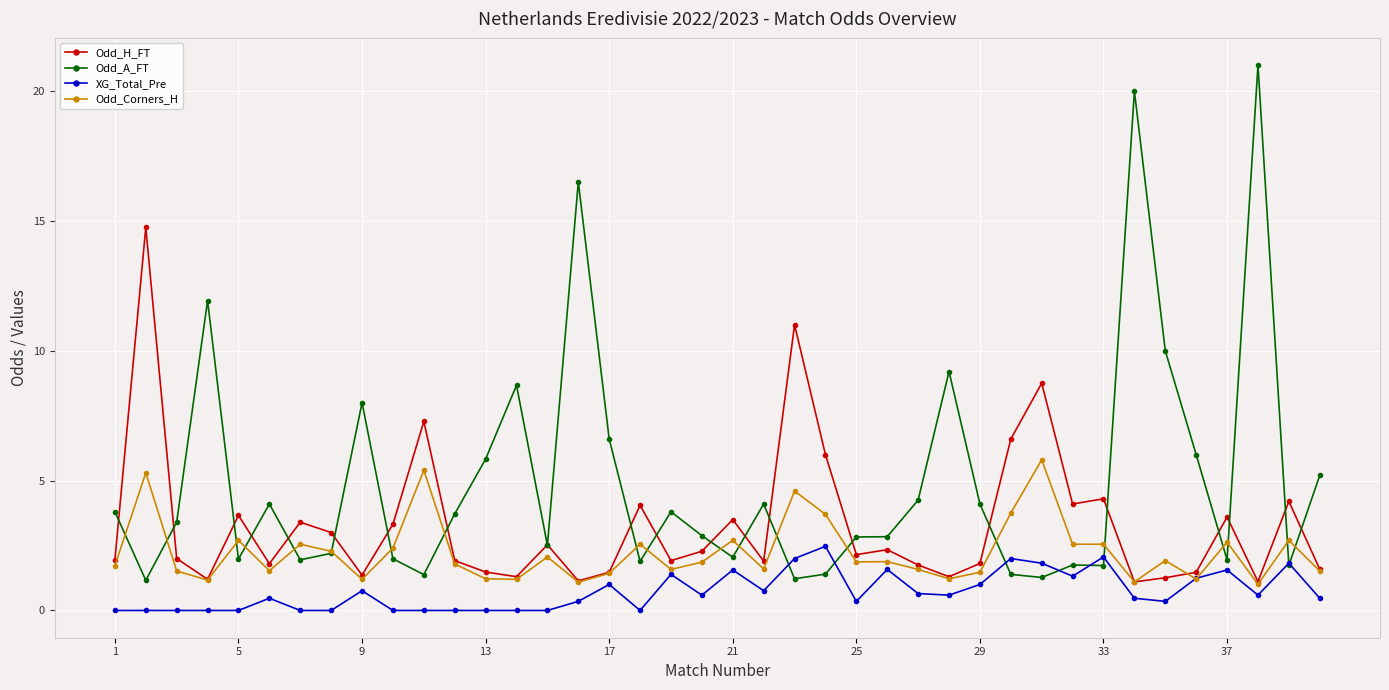

Count the number of data series in this chart.

4